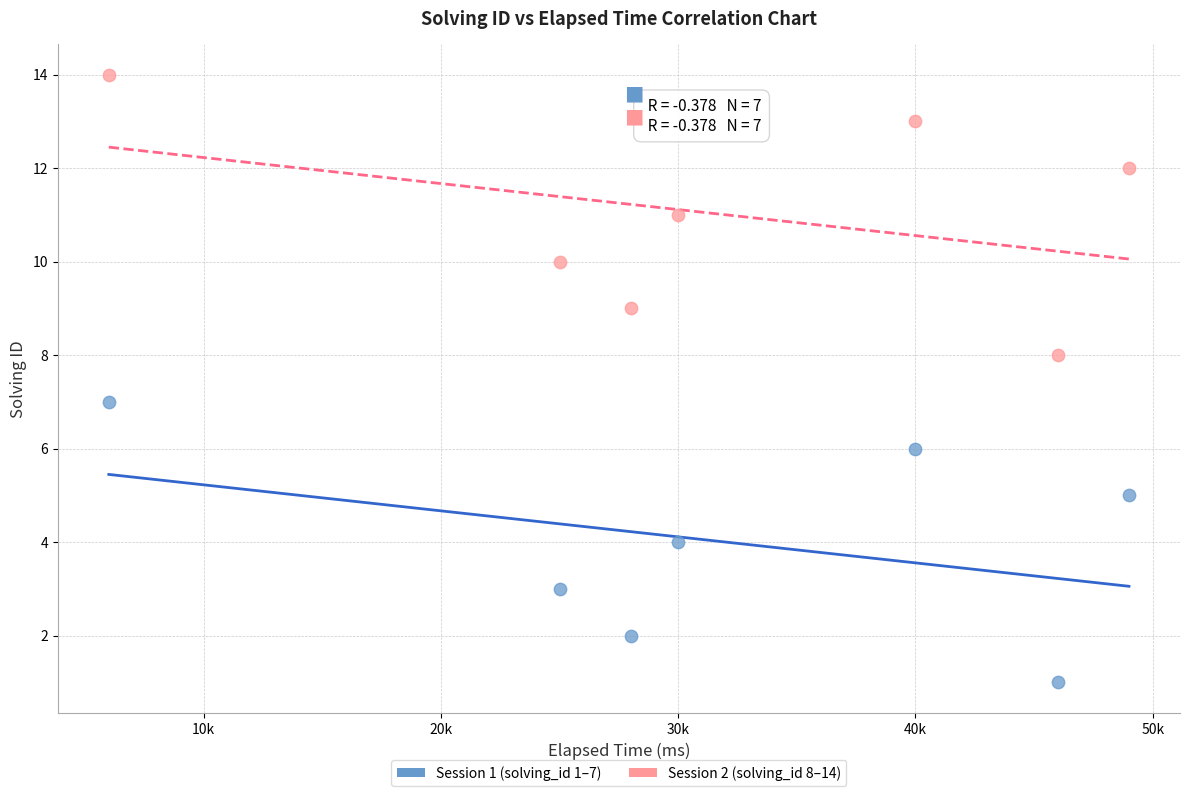

Which series reaches the minimum Y coordinate?

Session 1 (solving_id 1–7)